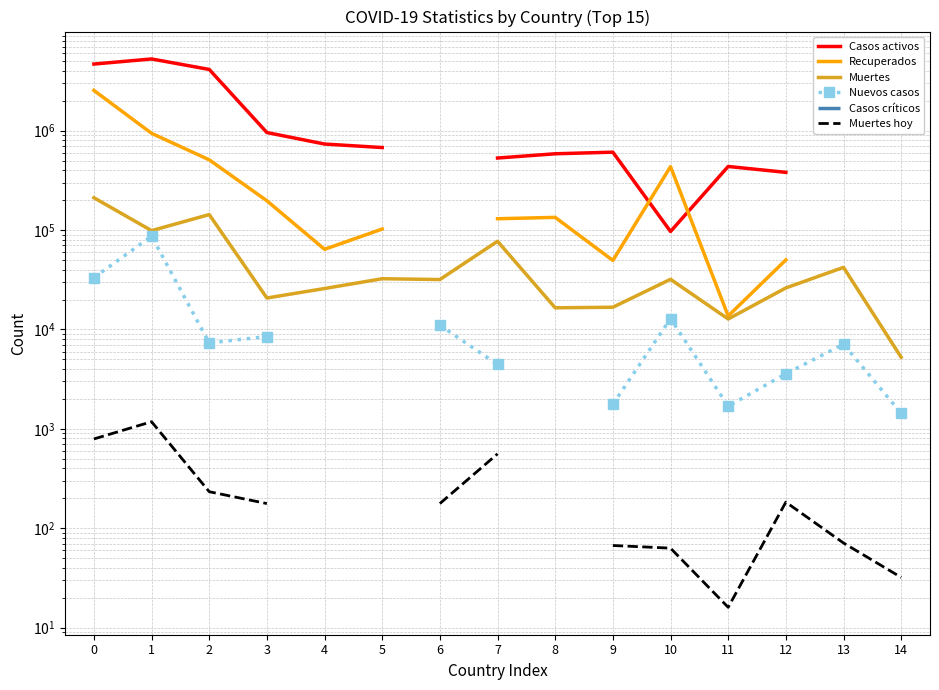

How many values in Recuperados are above zero?

13